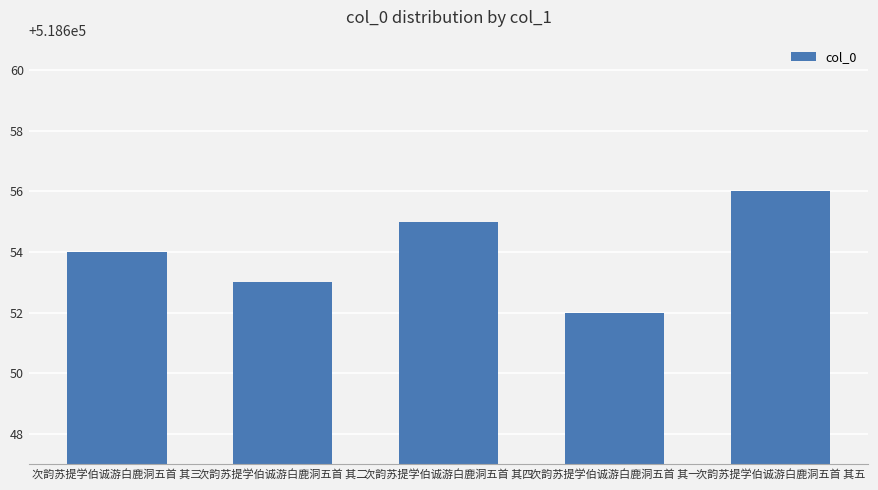

At which label is the value closest to 518654?

次韵苏提学伯诚游白鹿洞五首 其三